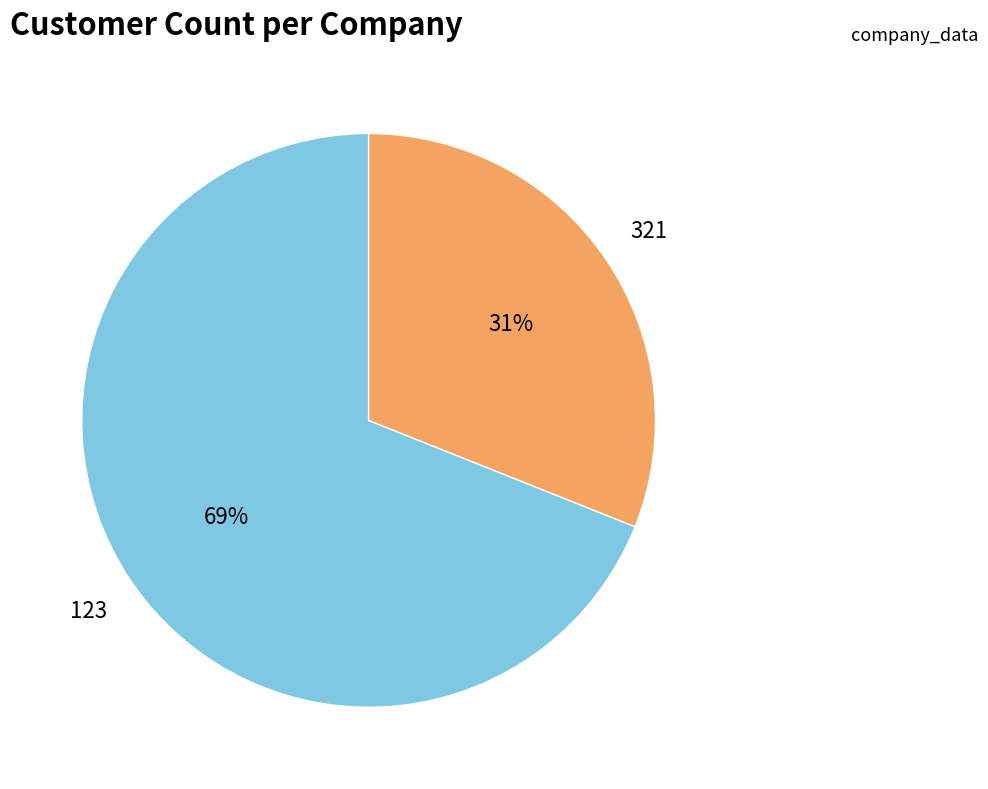

How many segments does this pie chart have?

2